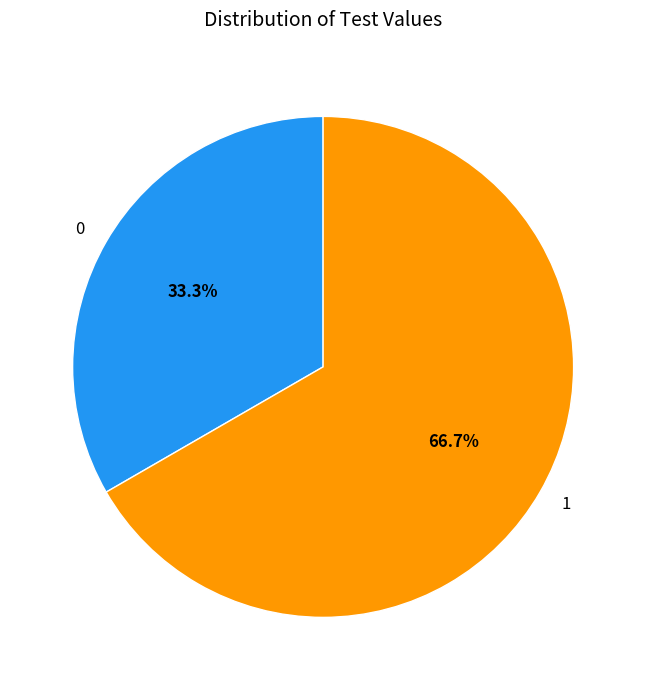

True or false: 1 accounts for 67% of the total.

True